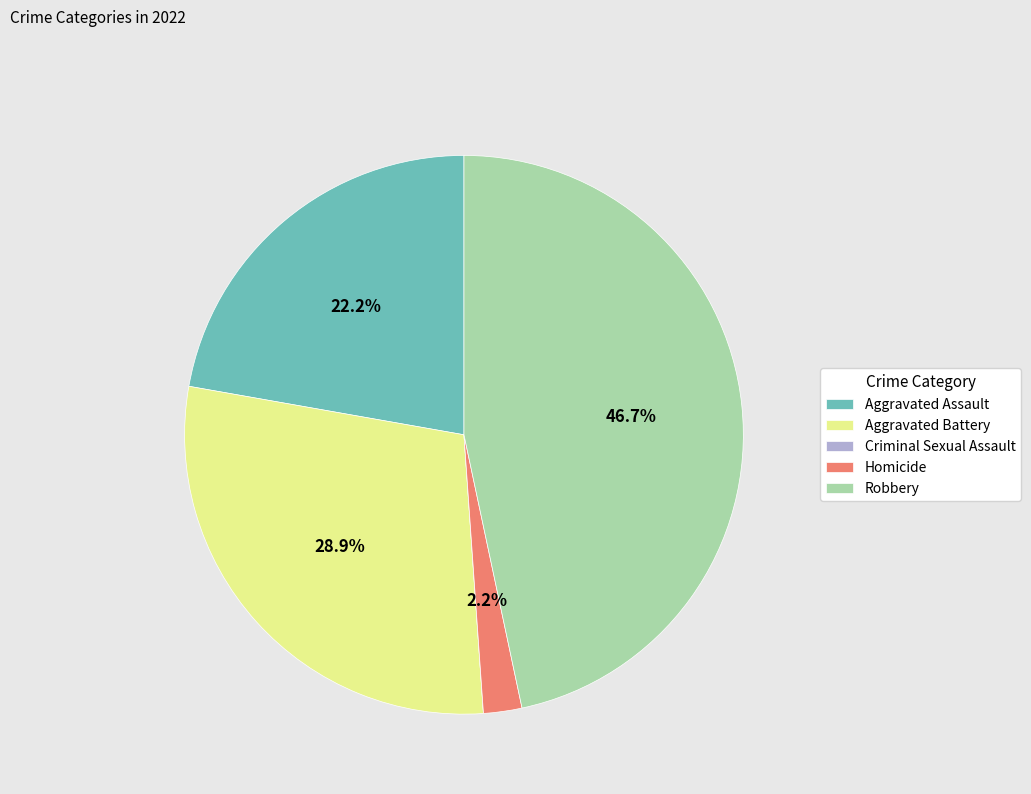

Does Homicide account for over 50% of the chart?

No